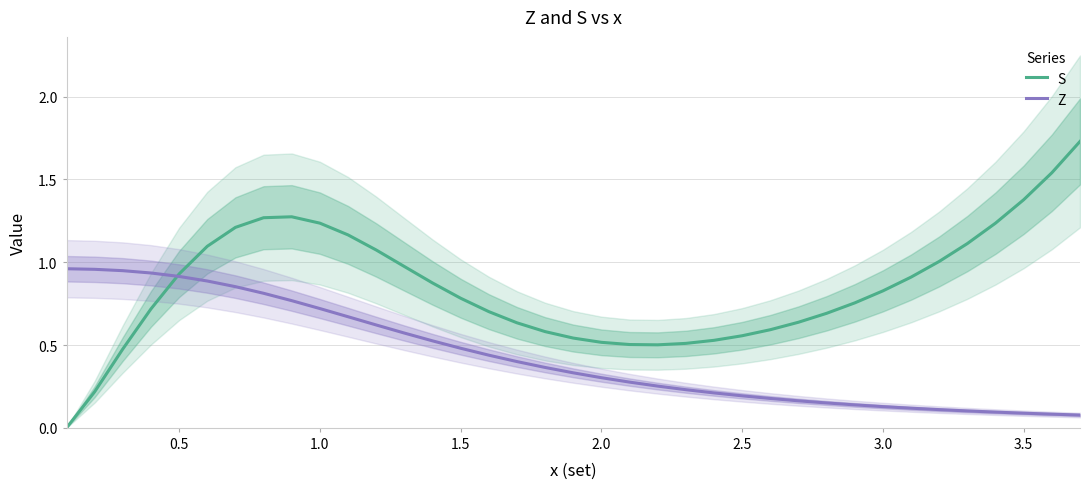

What is the difference between the second highest and minimum values in the S series?

1.5